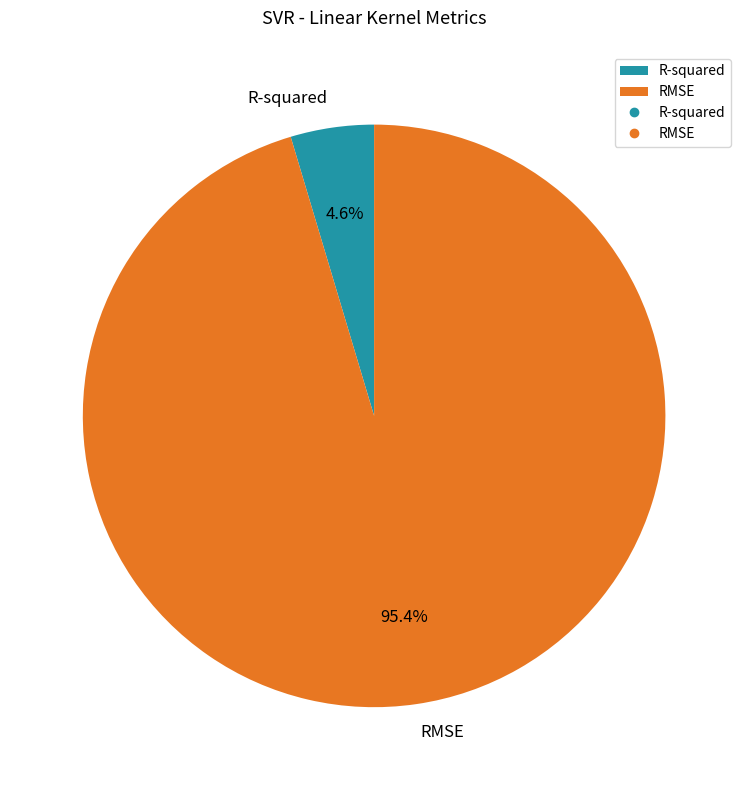

How many slices are in this pie chart?

2